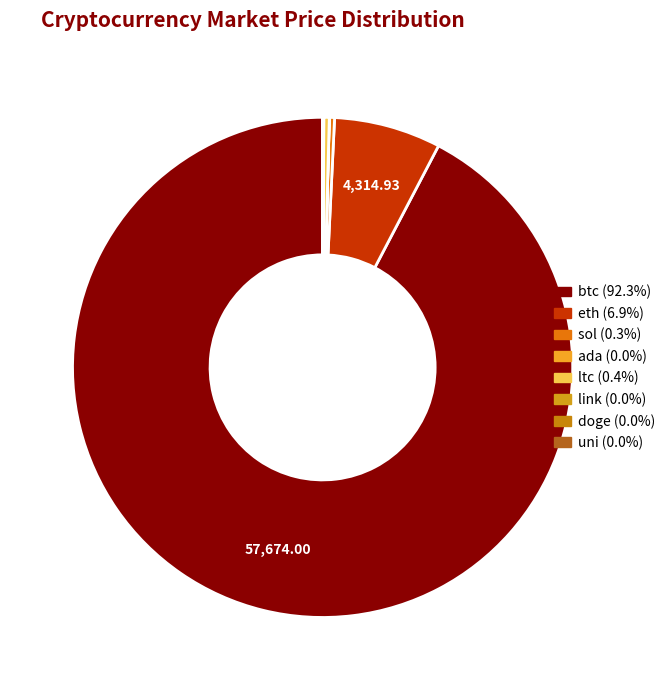

Which slice represents more than half of the pie?

btc